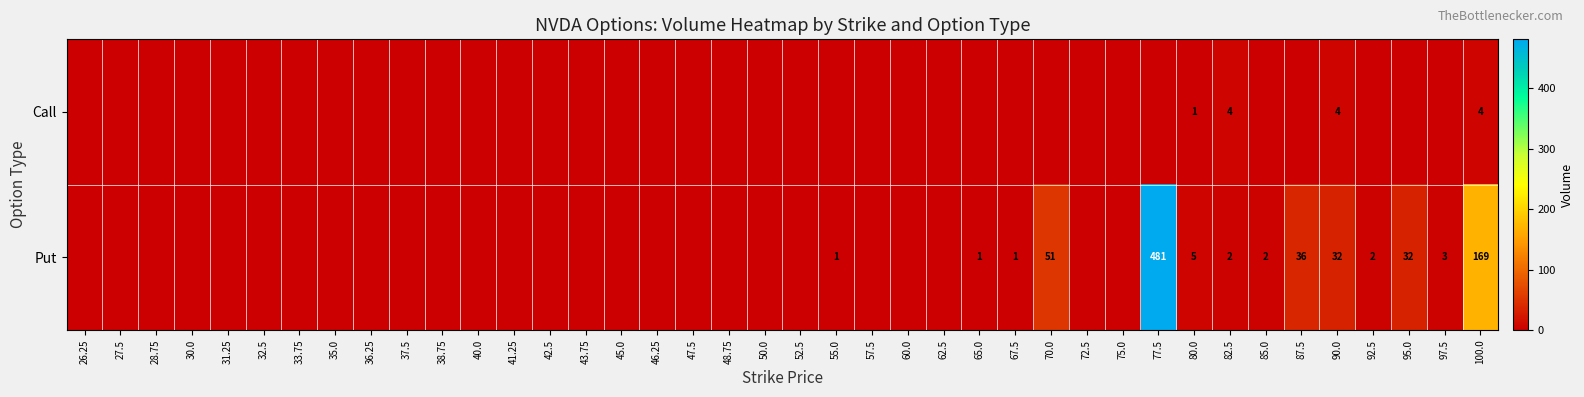

How many values in the row_0 series exceed 0?

4